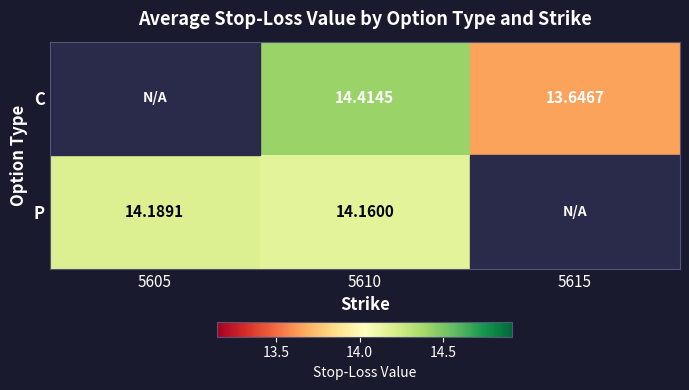

Which category has the lowest value across all series?

5615